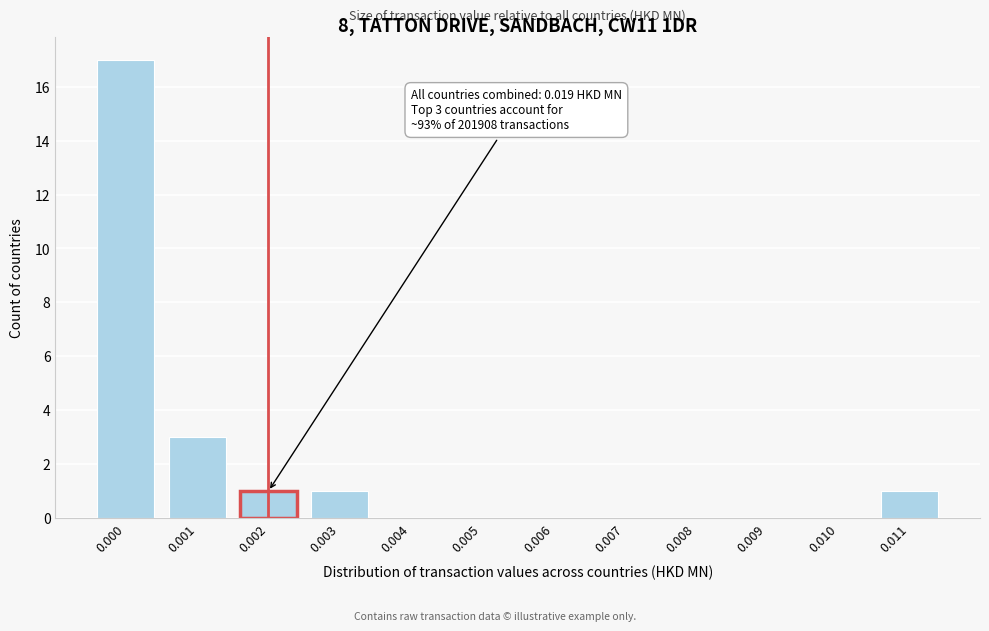

Reading left to right, list all the values displayed in this chart.

0.000=17	0.001=3	0.002=1	0.003=1	0.004=0	0.005=0	0.006=0	0.007=0	0.008=0	0.009=0	0.010=0	0.011=1